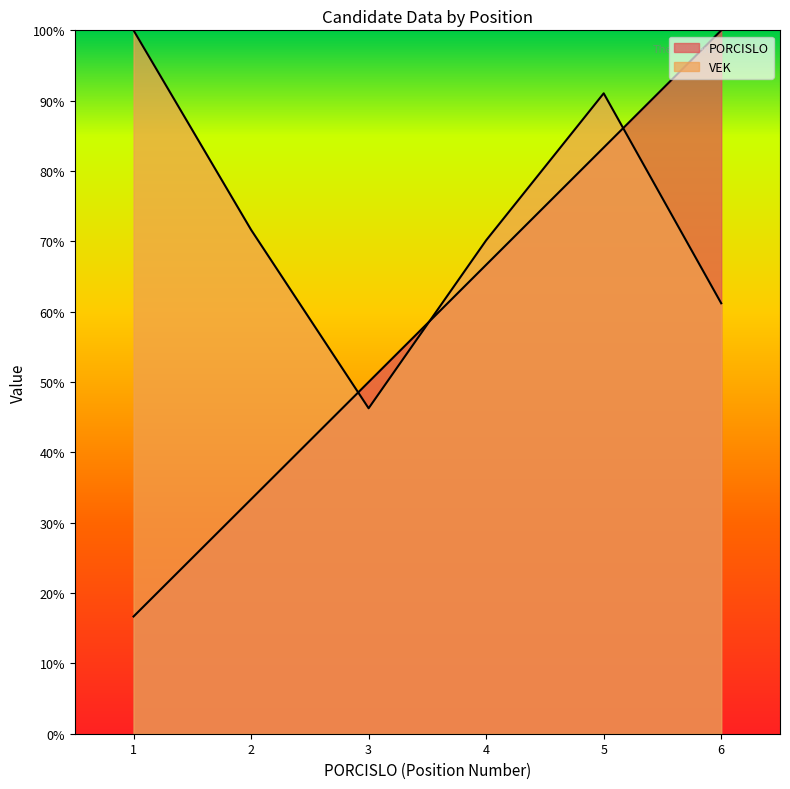

At how many categories does at least one series exceed 21?

6